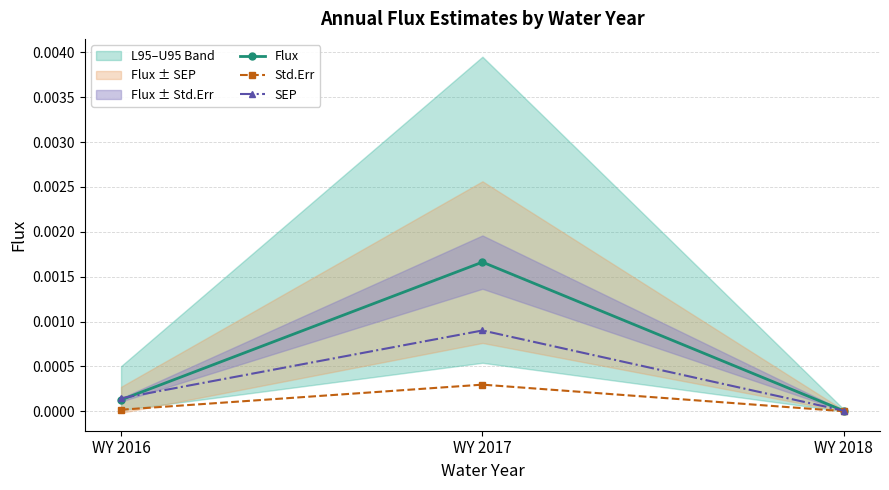

At which category does the chart reach its peak across all series?

WY 2017